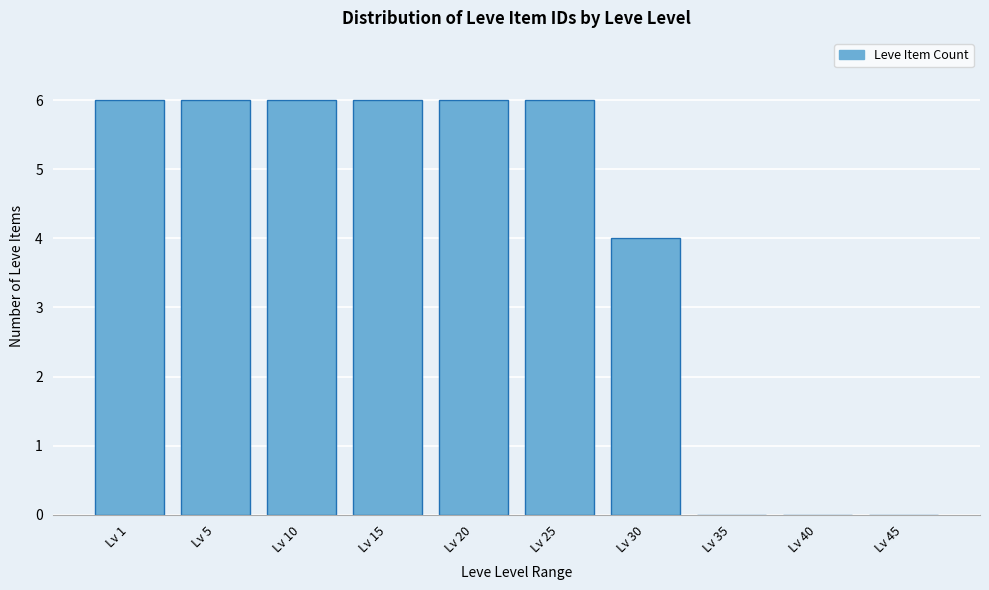

Reading right to left, what are all the values shown in this chart?

Lv 45=0	Lv 40=0	Lv 35=0	Lv 30=4	Lv 25=6	Lv 20=6	Lv 15=6	Lv 10=6	Lv 5=6	Lv 1=6